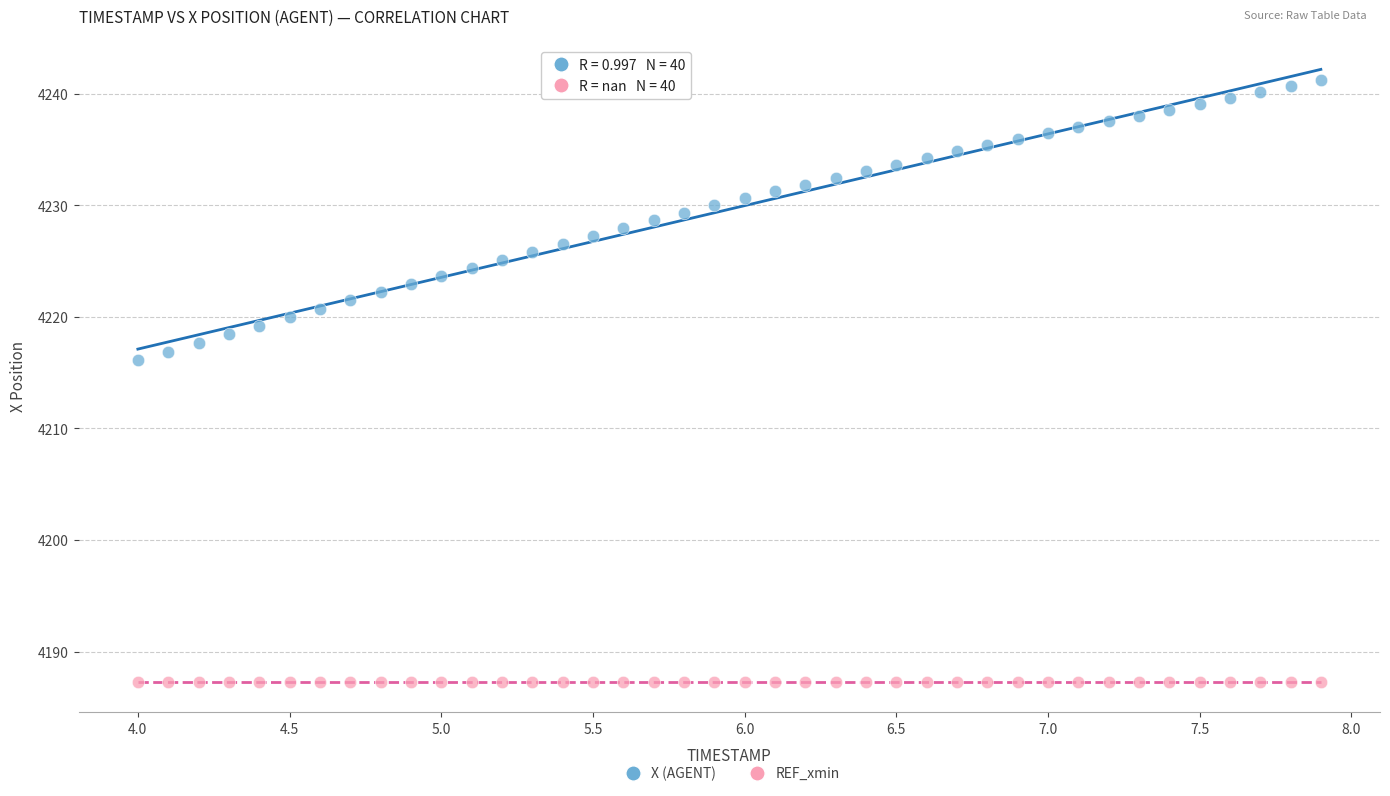

Which series reaches the maximum Y coordinate?

X (AGENT)